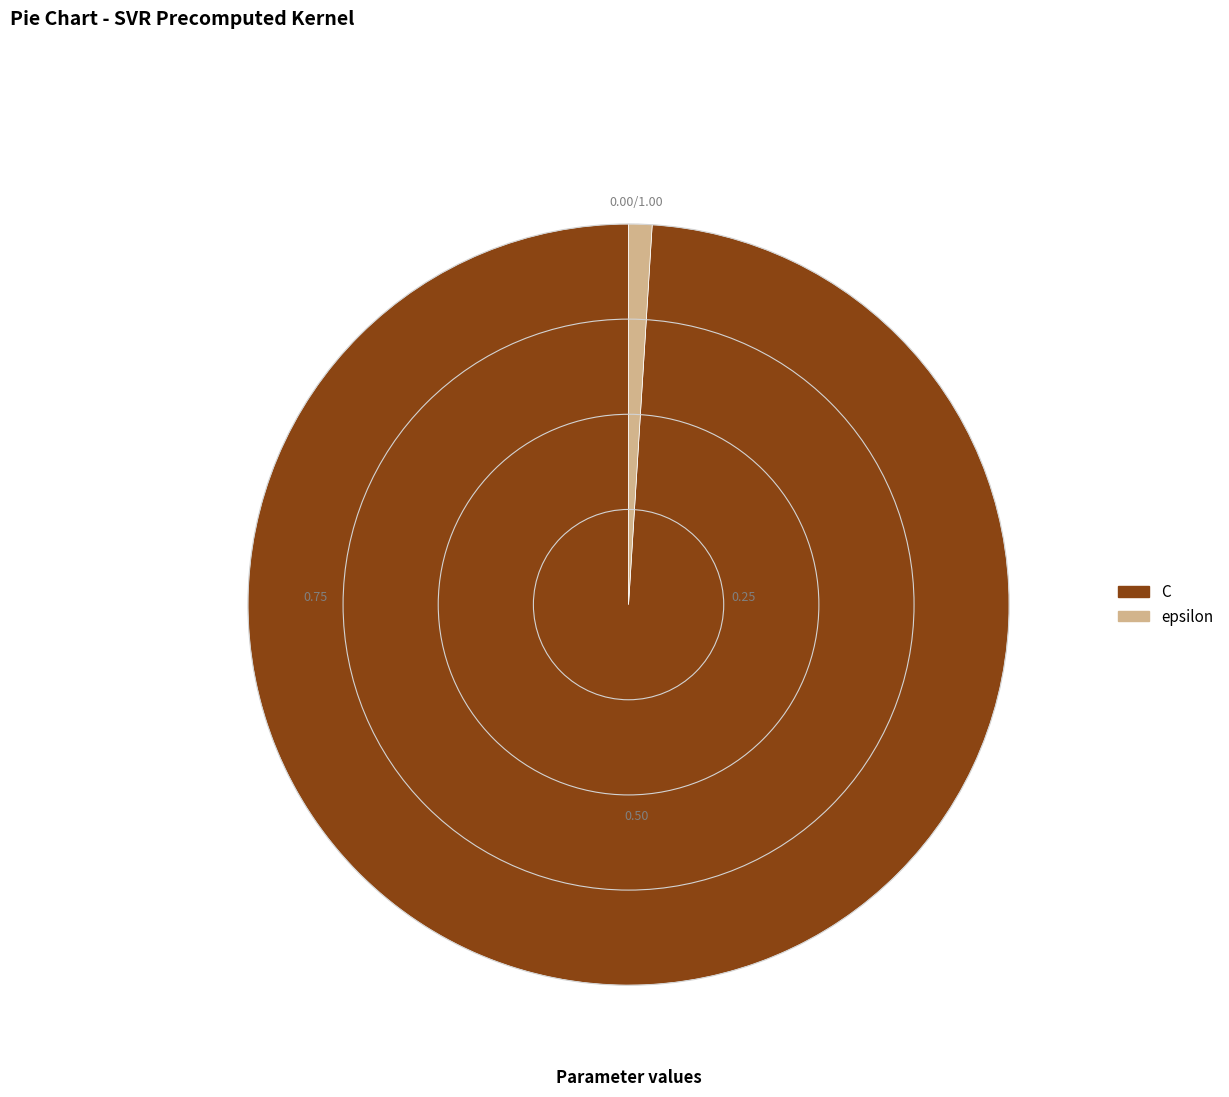

Which slice is the smallest?

epsilon